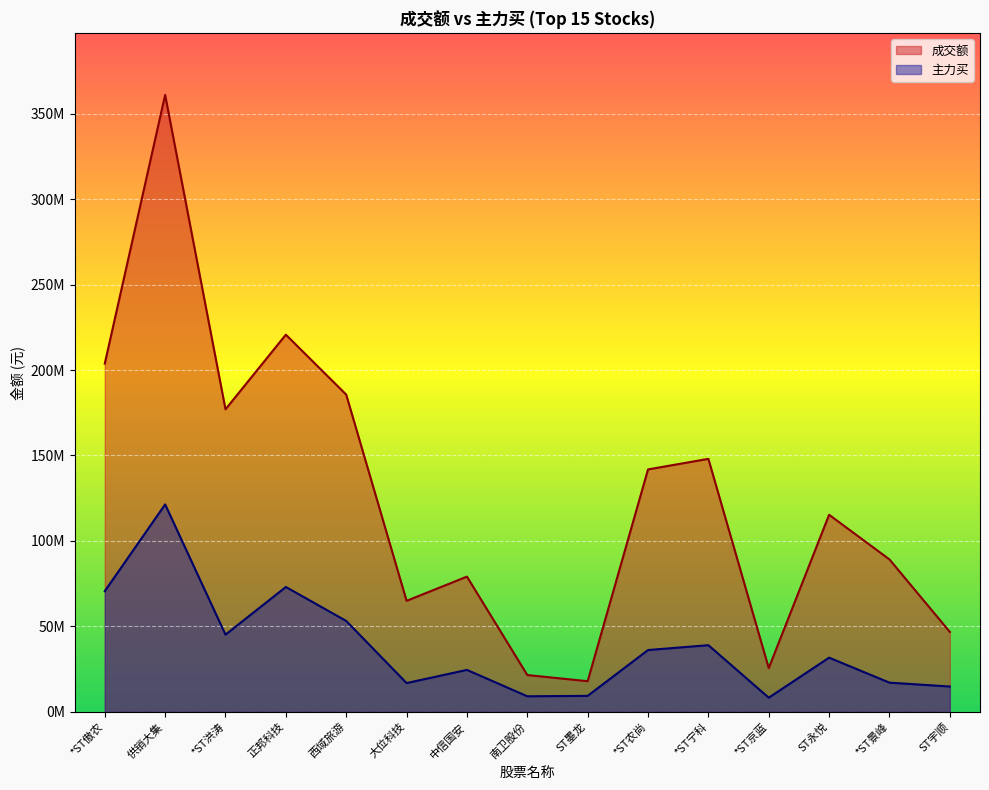

Rank the categories by 主力买 value from lowest to highest.

*ST京蓝, 南卫股份, ST墨龙, ST宇顺, 大位科技, *ST景峰, 中信国安, ST永悦, *ST农尚, *ST宁科, *ST洪涛, 西域旅游, *ST傲农, 正邦科技, 供销大集